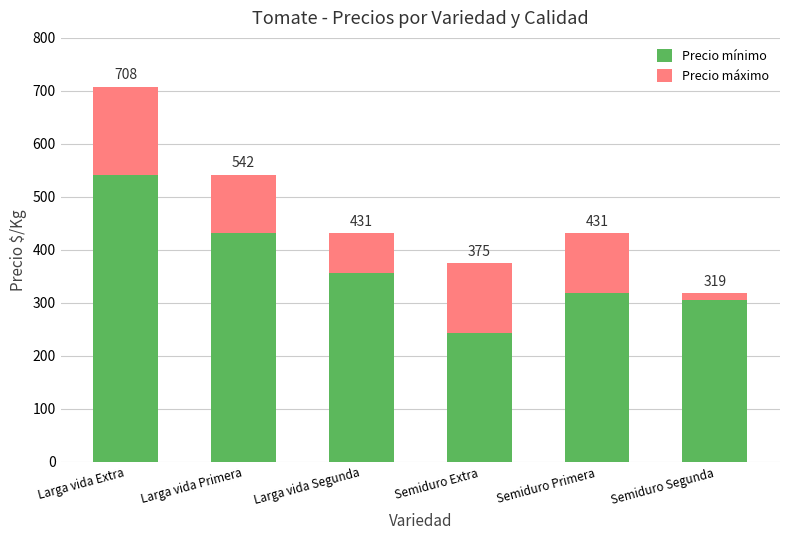

What is the difference between the second highest and minimum values in the Precio mínimo series?

187